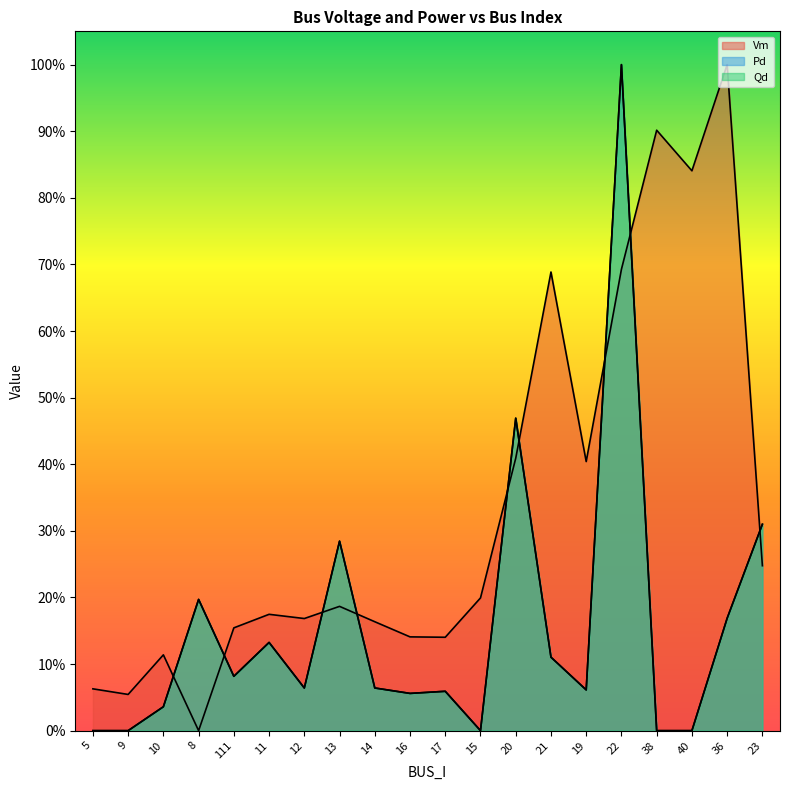

What is the maximum value for Vm?

1.0